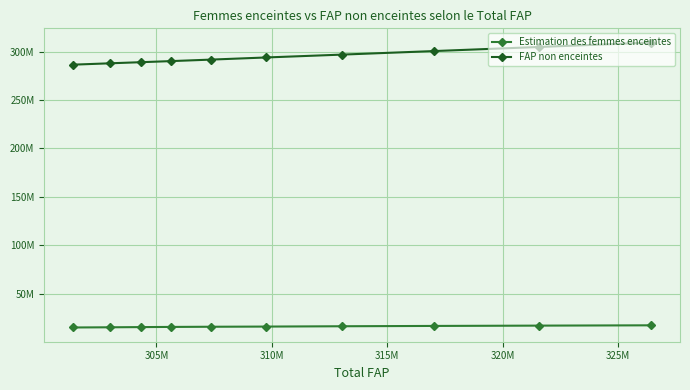

True or false: Estimation des femmes enceintes has more than 2 points higher than both neighbors.

False